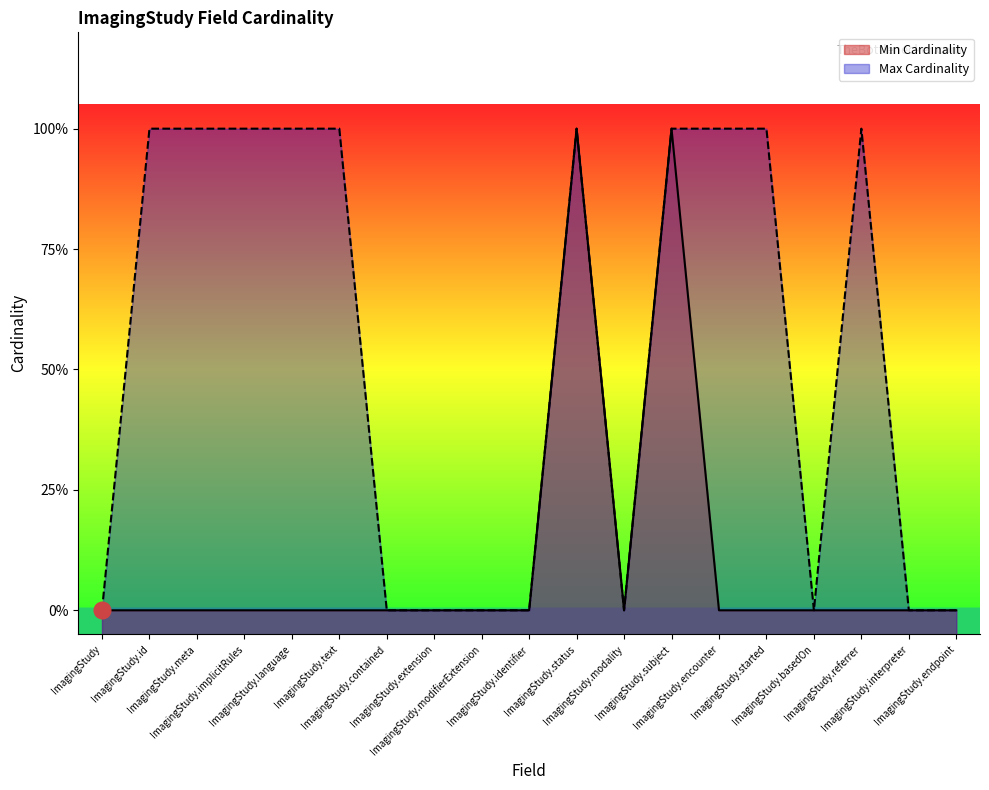

How many lines are shown in the chart?

2